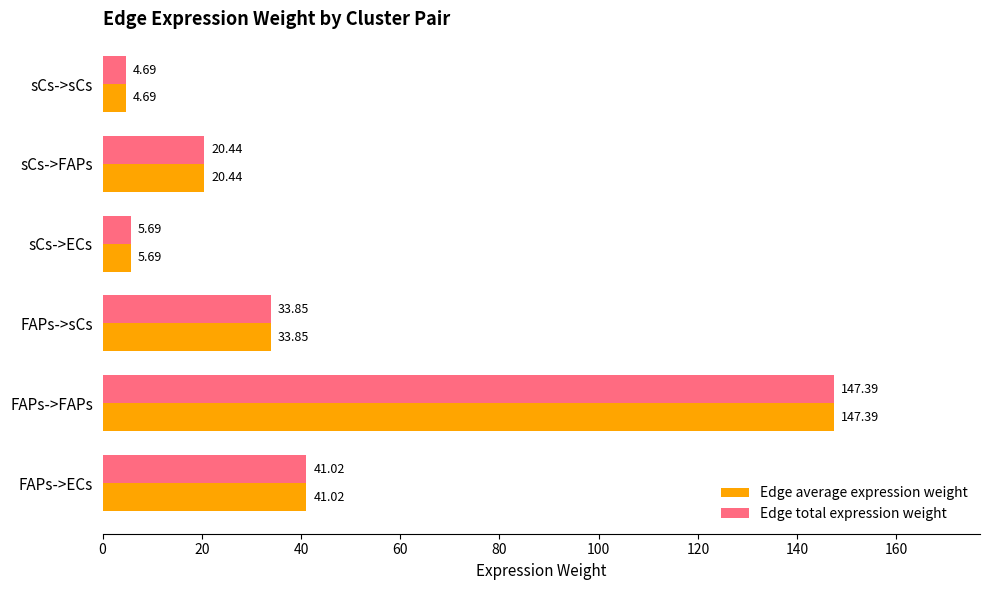

List the labels in order of Edge average expression weight value, largest first.

FAPs->FAPs, FAPs->ECs, FAPs->sCs, sCs->FAPs, sCs->ECs, sCs->sCs